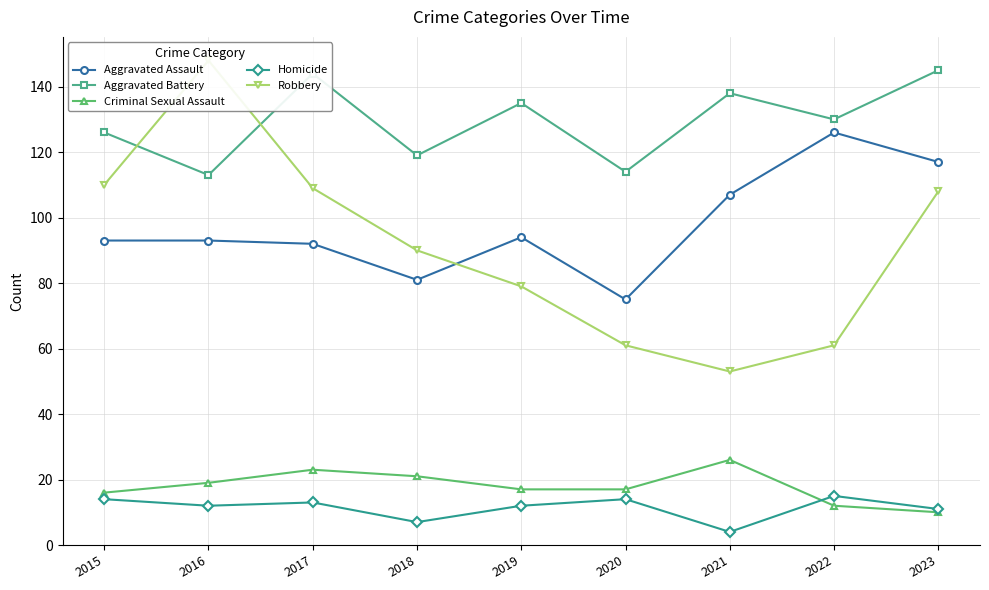

In Aggravated Battery, how many points are lower than both neighbors (excluding endpoints)?

4